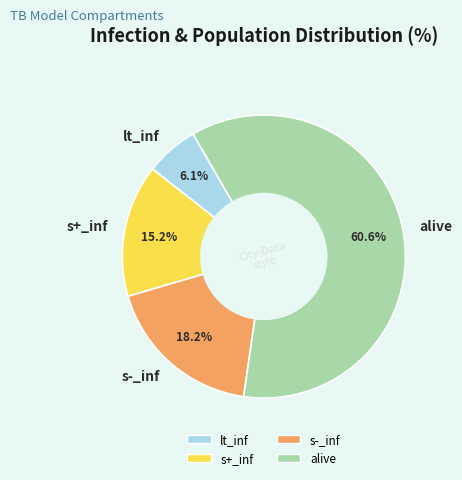

Which slice is the largest?

alive